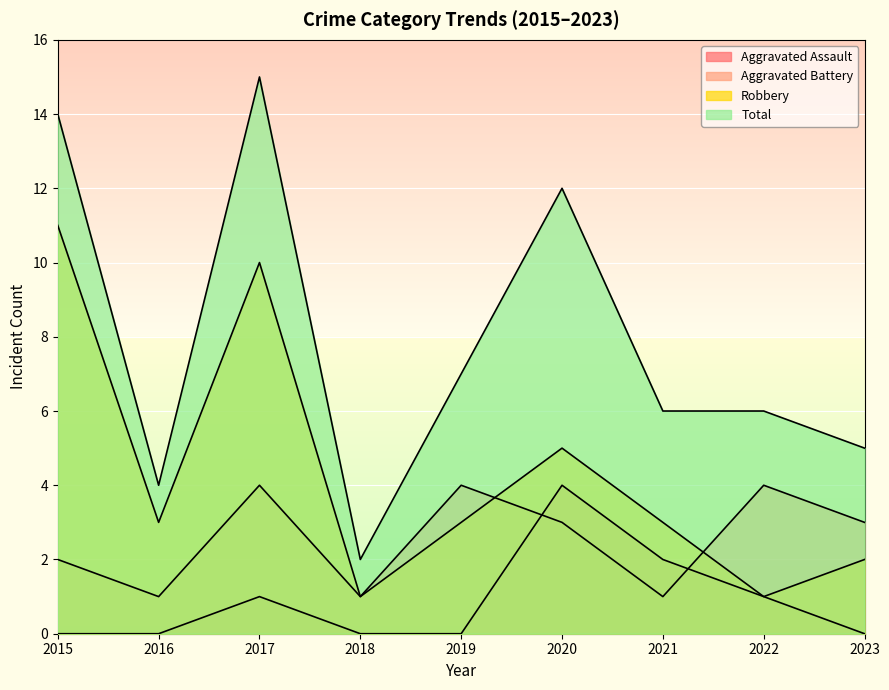

What are all the series names shown in the legend?

Aggravated Assault, Aggravated Battery, Robbery, Total